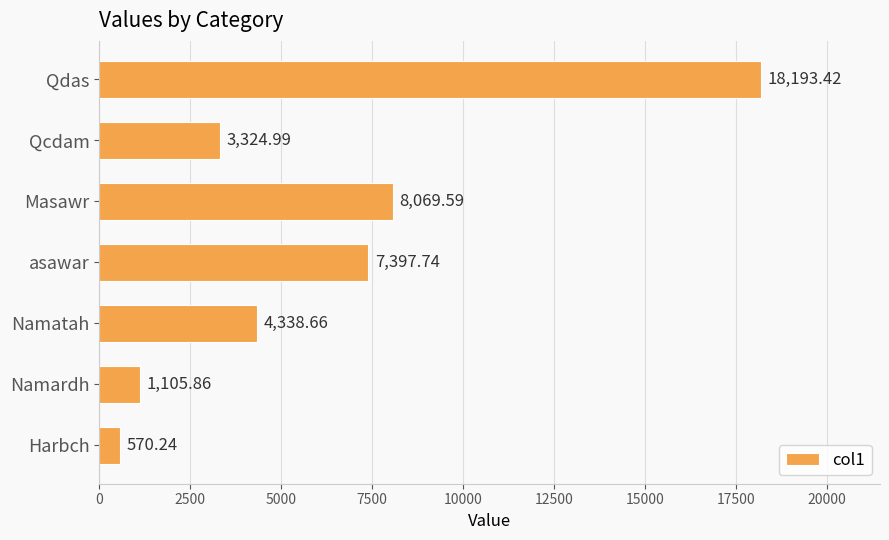

Which label corresponds to the smallest value in the chart?

Harbch